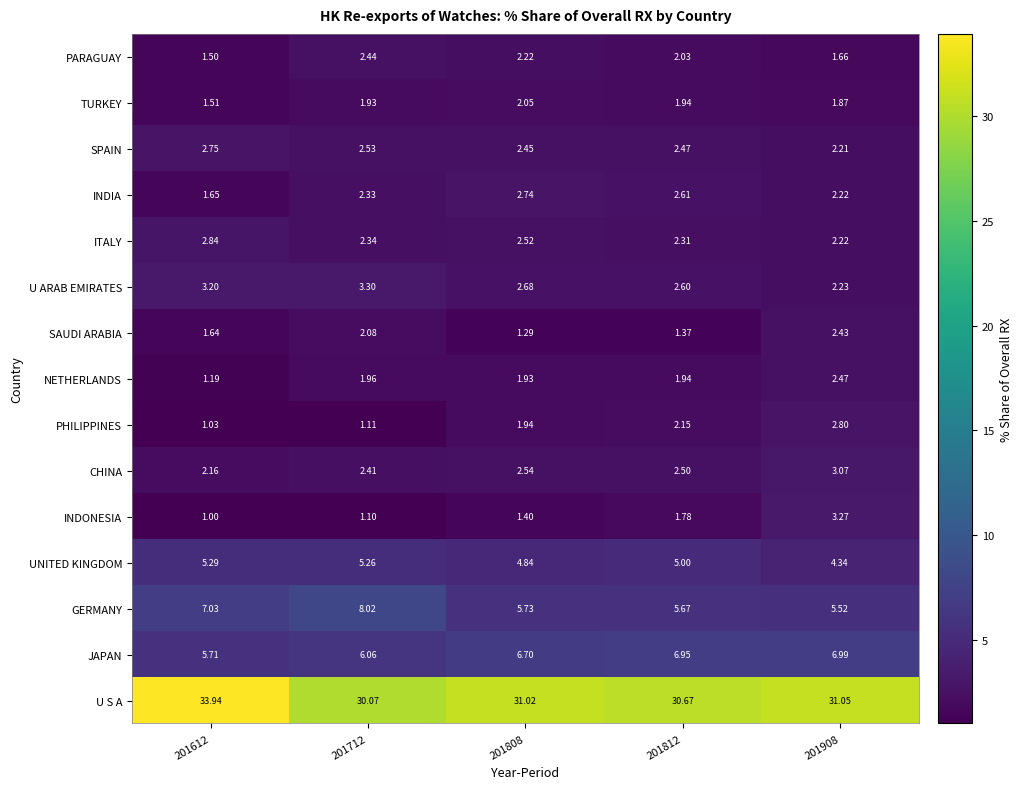

Is the value of NETHERLANDS at 201712 greater than the value of SAUDI ARABIA at 201908?

No